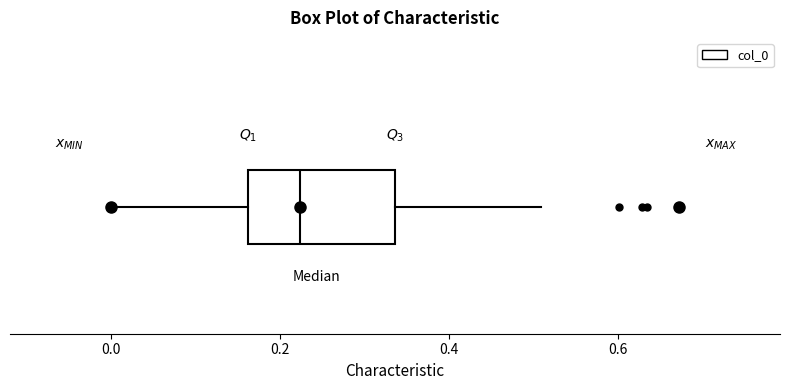

Where is the right edge of the box on the x-axis? The values are not printed on the chart, so give them approximately, as read against the axis.

0.34